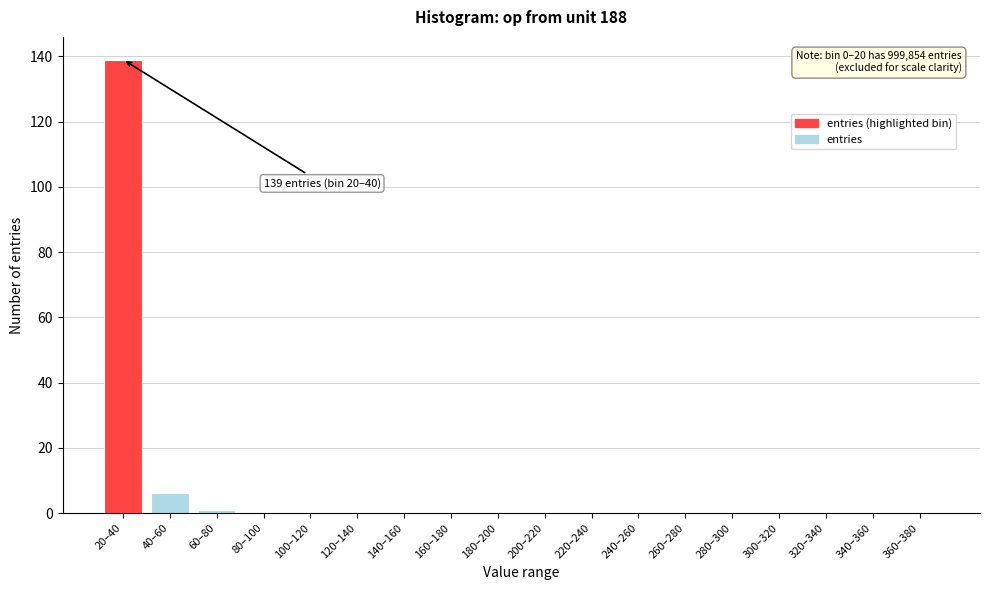

Reading left to right, list all the values displayed in this chart.

20–40=139	40–60=6	60–80=1	80–100=0	100–120=0	120–140=0	140–160=0	160–180=0	180–200=0	200–220=0	220–240=0	240–260=0	260–280=0	280–300=0	300–320=0	320–340=0	340–360=0	360–380=0